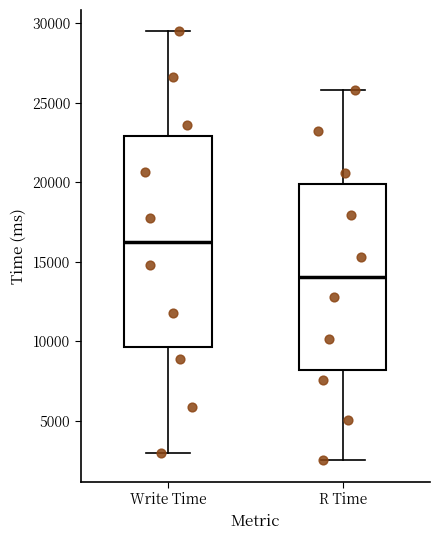

Comparing the boxes themselves (not the whiskers), which one is the tallest?

Write Time